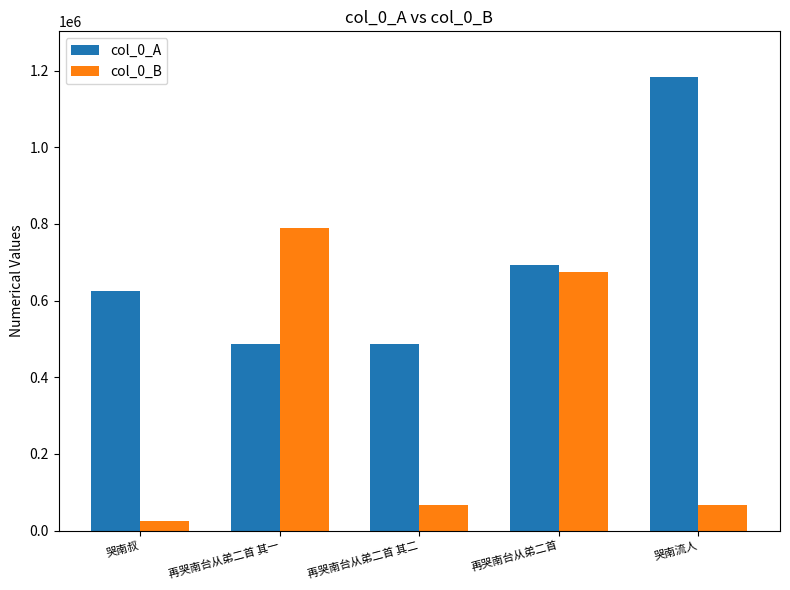

At which label is col_0_B closest to 407694?

再哭南台从弟二首